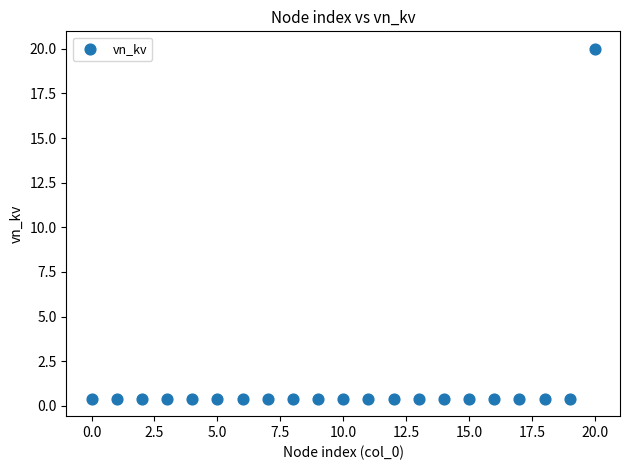

What is the range of Y values (max minus min)?

19.6